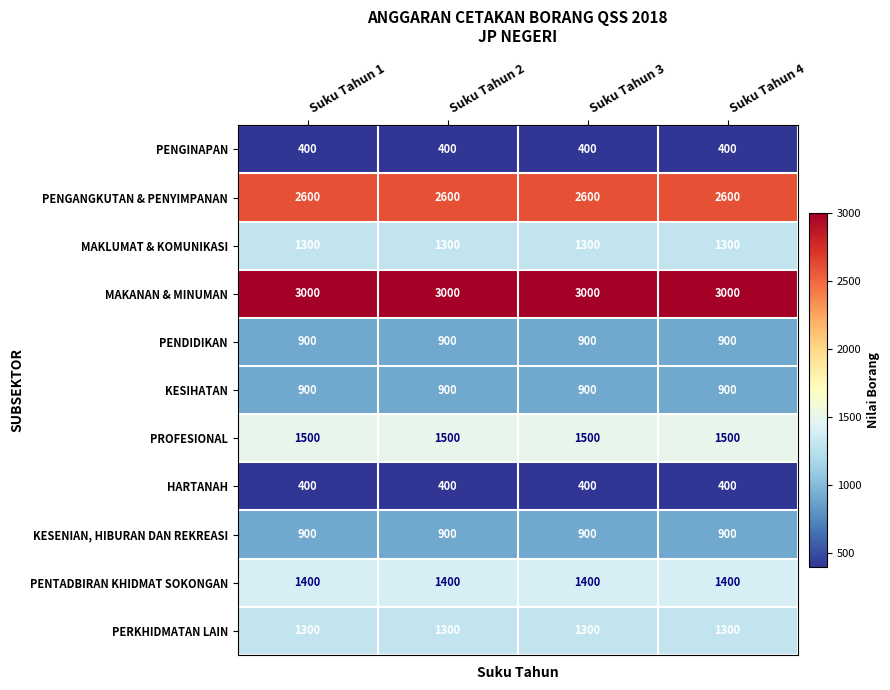

Is it true that PENTADBIRAN KHIDMAT SOKONGAN equals 1400 at Suku Tahun 3?

True